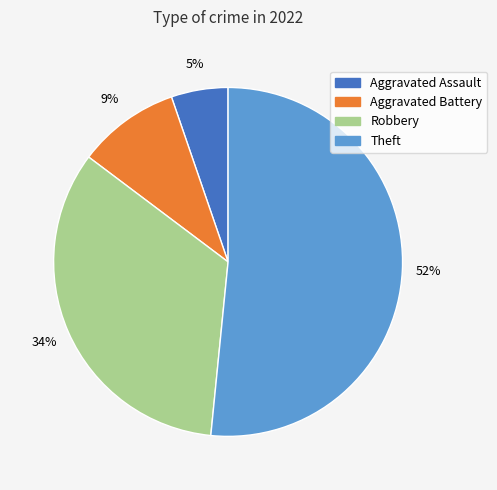

Is the sum of Aggravated Battery and Robbery greater than half?

No